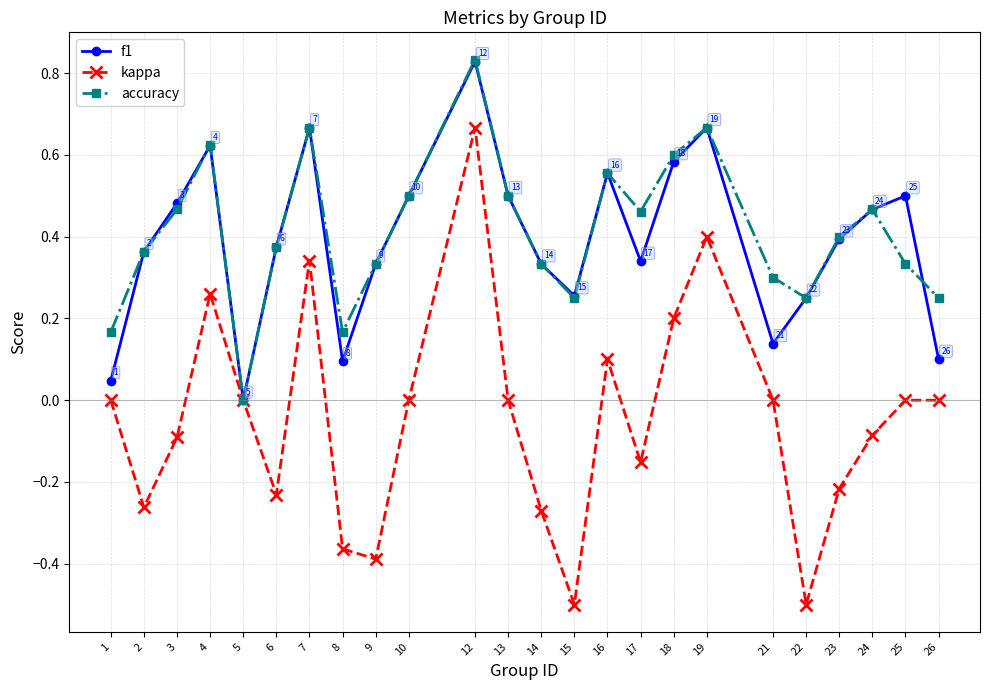

Is it true that accuracy equals 0.3 at 19?

False